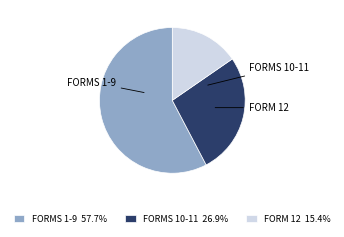

Does FORMS 1-9 57.7% represent more than half of the total?

Yes